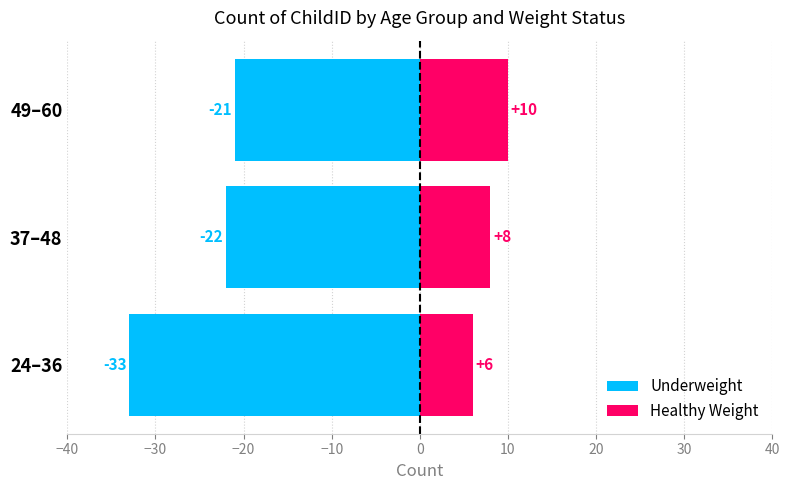

Read the Underweight value at 24–36, to the nearest 10.

-30